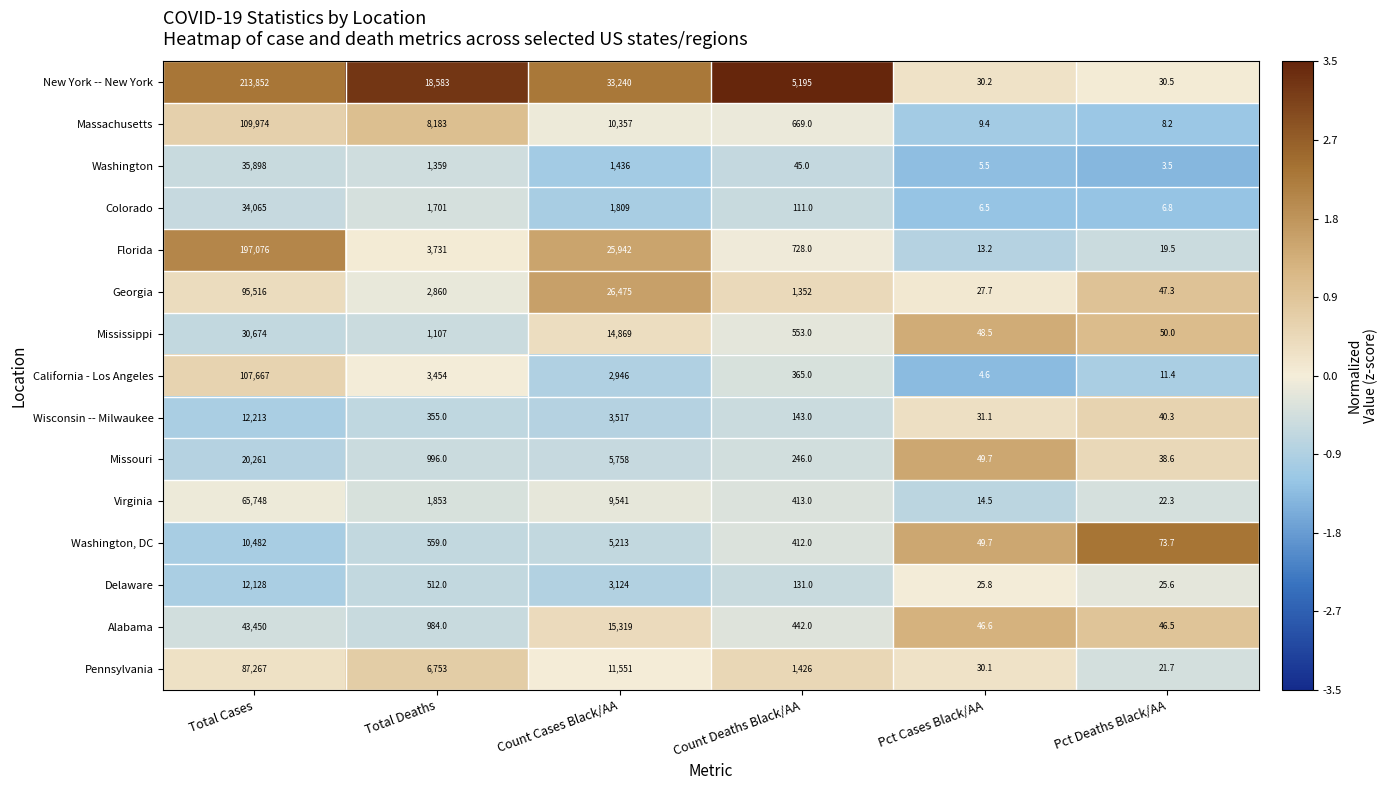

What value does the California - Los Angeles series have at Count Deaths Black/AA?

365.0